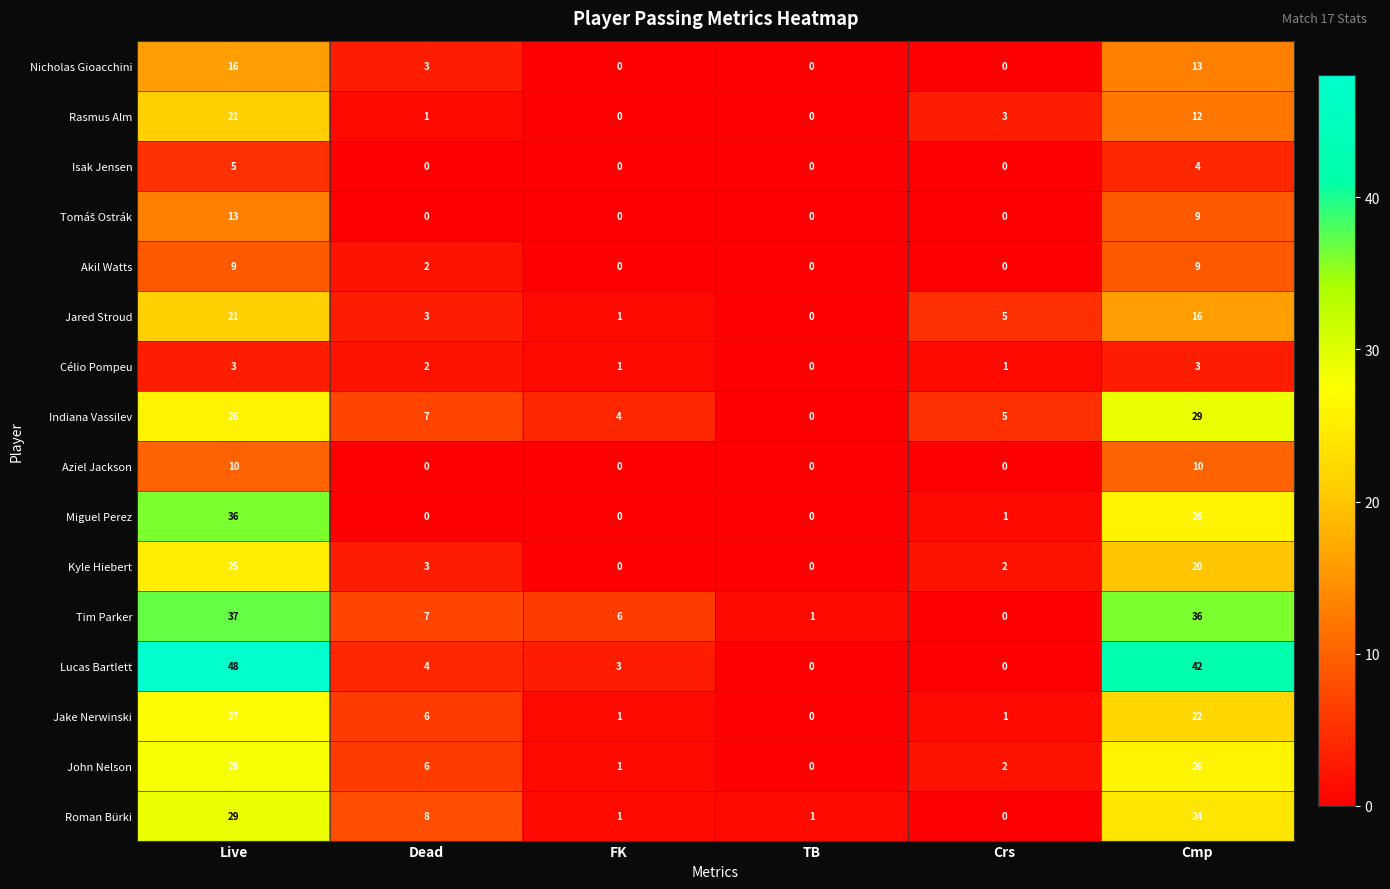

Where does the Akil Watts series first go above 2?

Live